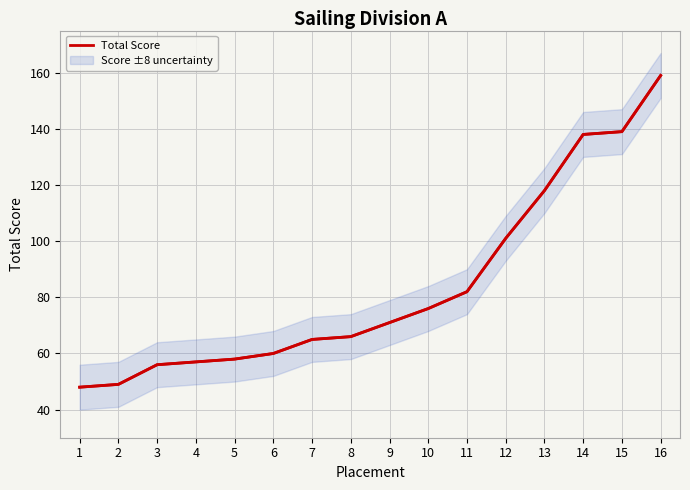

Reading left to right, transcribe all the data shown in this chart.

1=48	2=49	3=56	4=57	5=58	6=60	7=65	8=66	9=71	10=76	11=82	12=101	13=118	14=138	15=139	16=159